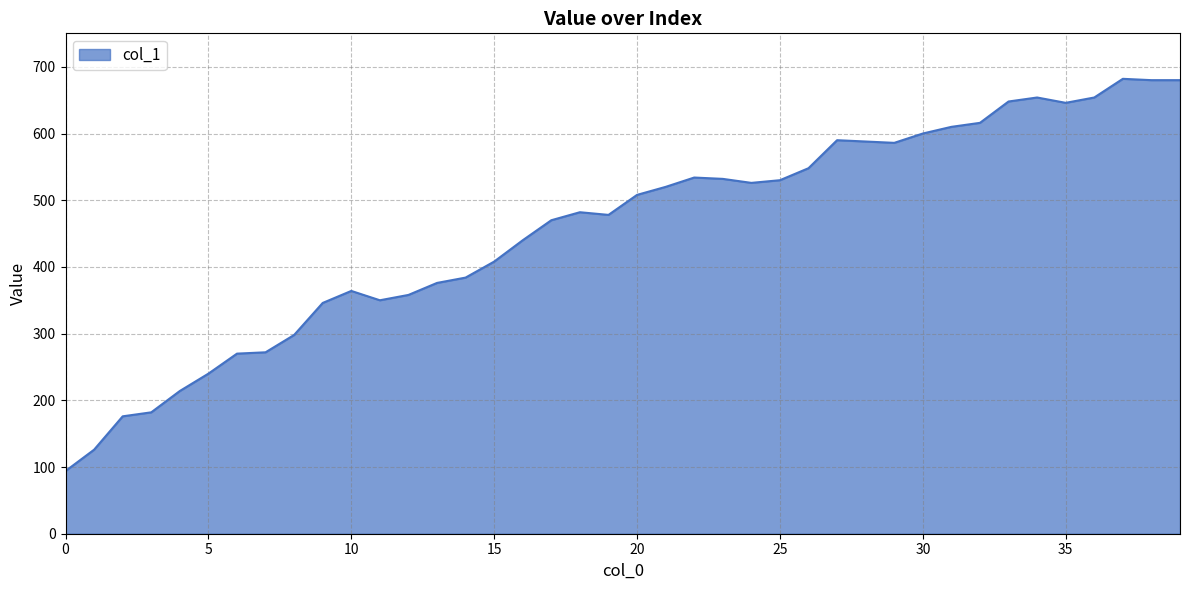

What is the minimum value shown in the chart?

94